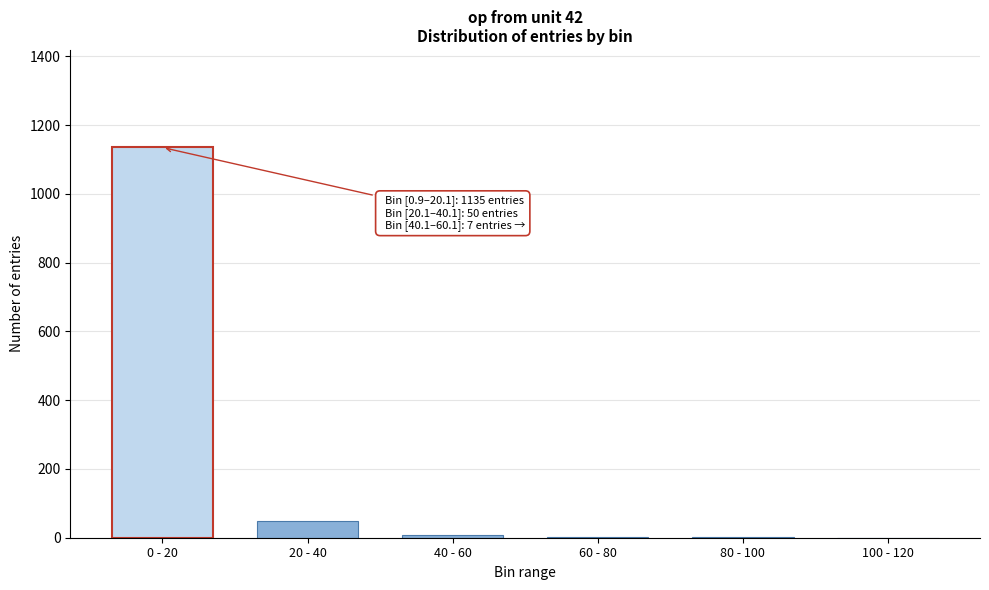

True or false: the data shows 1 at 80 - 100.

True